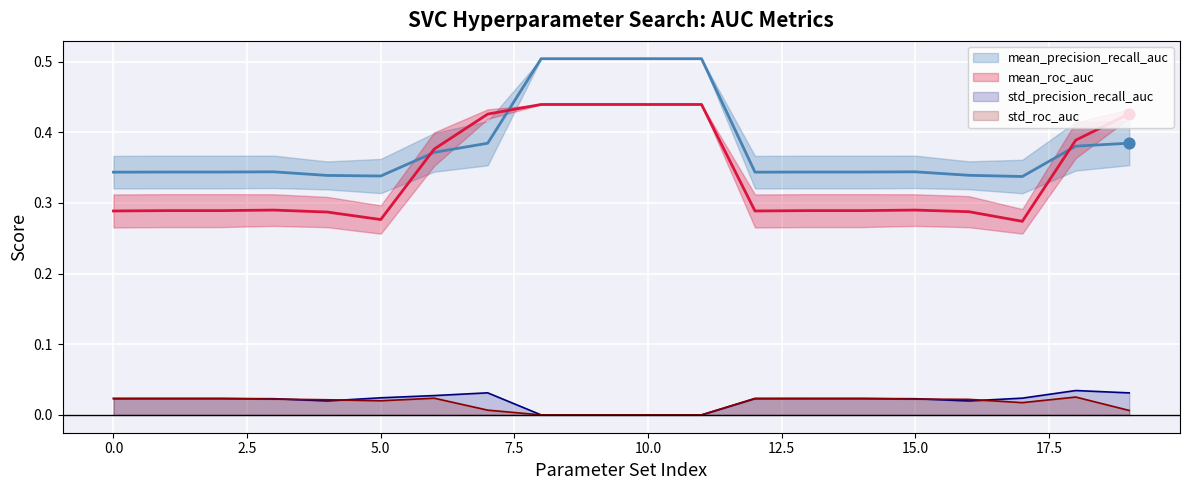

Which series has the largest total across all categories?

mean_precision_recall_auc